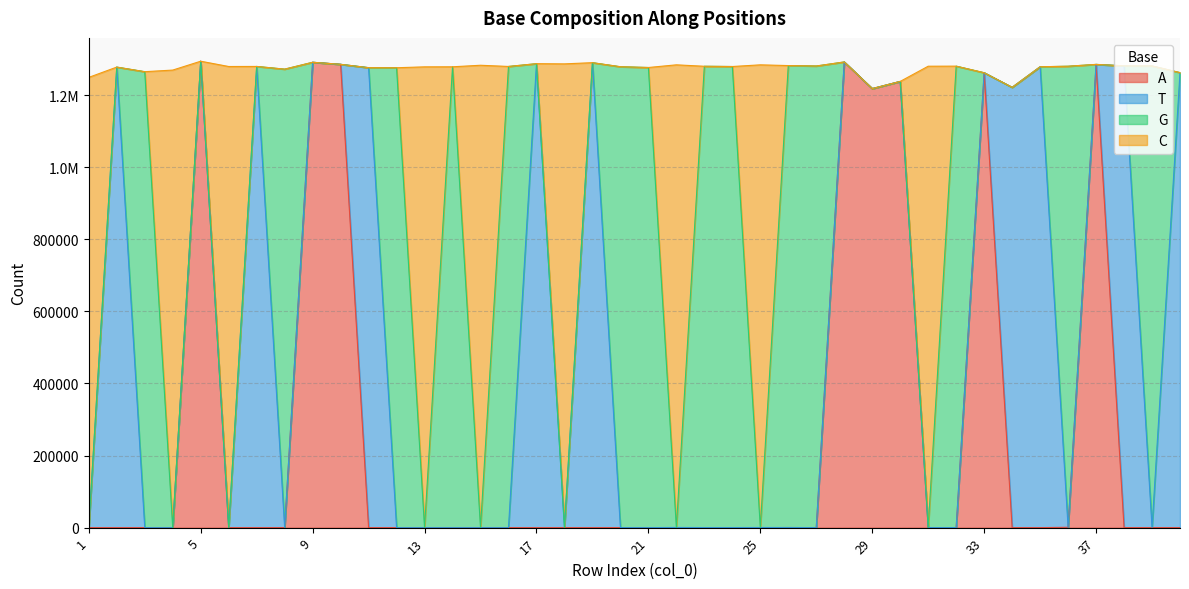

True or false: A has a value of -464834 at 16.

False